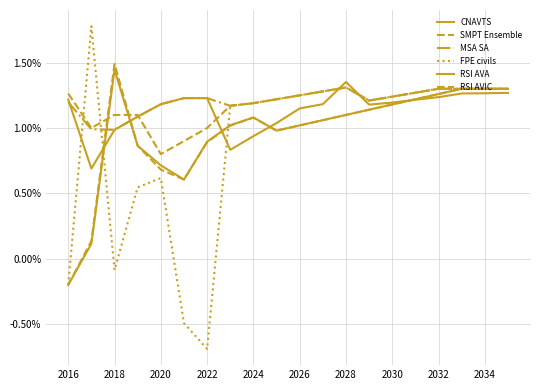

Does the chart have visible grid lines?

Yes